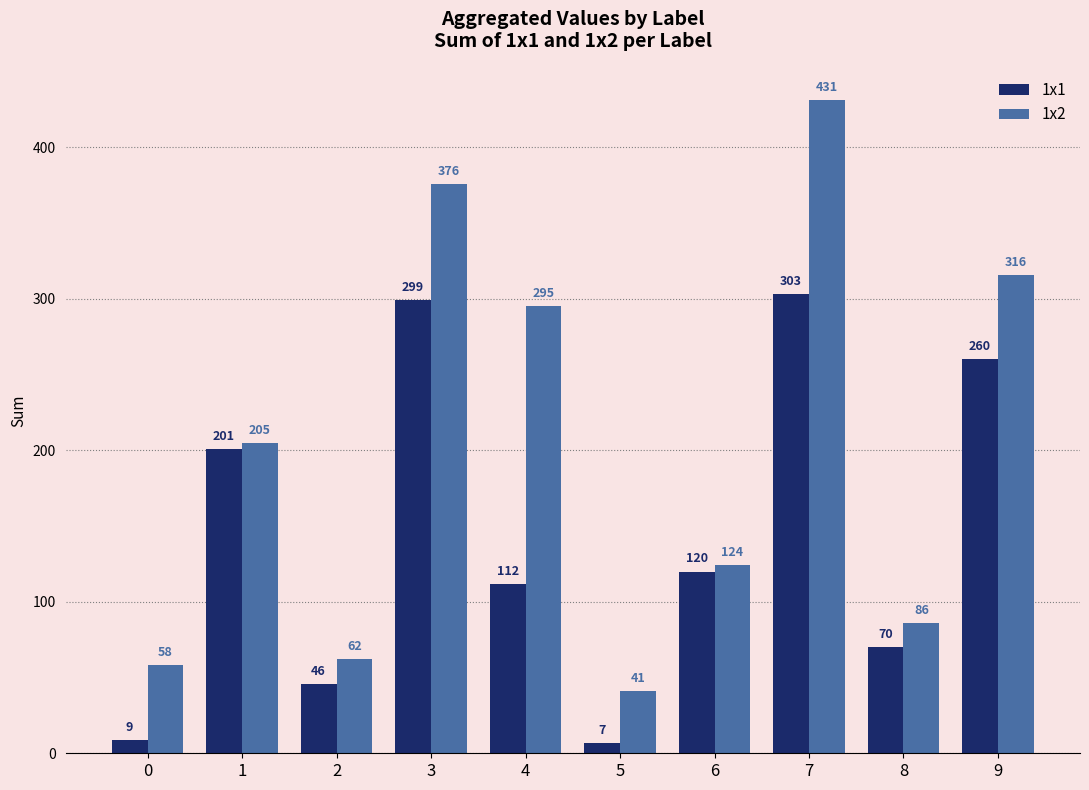

What is the maximum value shown in the chart?

431